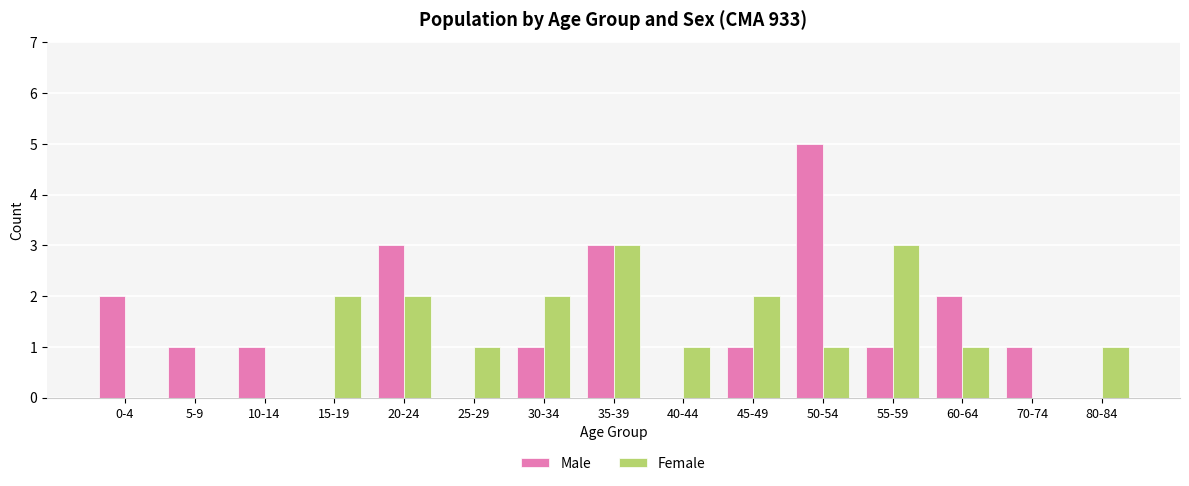

Count the Male values in the range 0 to 2.

12